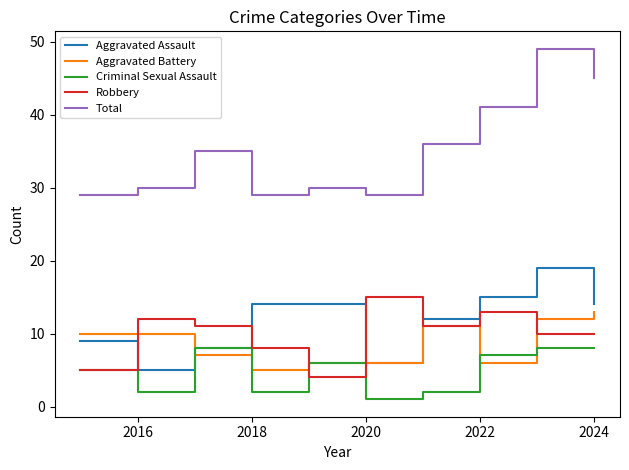

Which series has the largest range (max minus min)?

Total